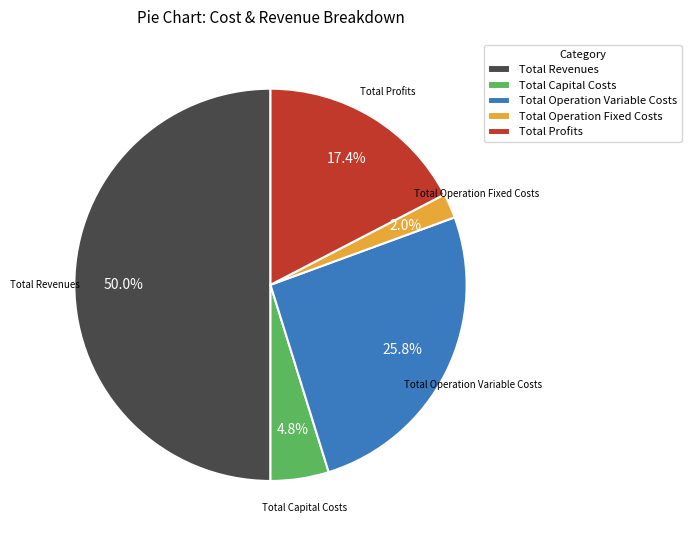

What is the largest slice in the pie chart?

Total Revenues